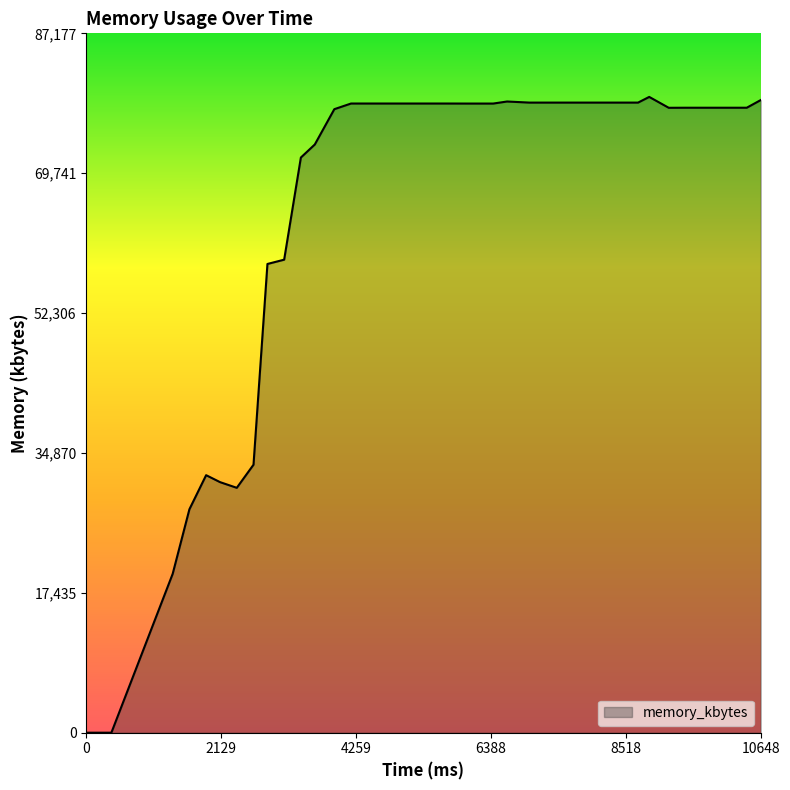

What is the average value?

65797